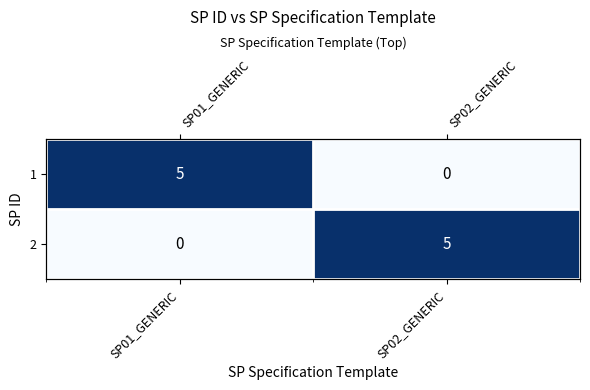

What is the maximum value for 2?

5